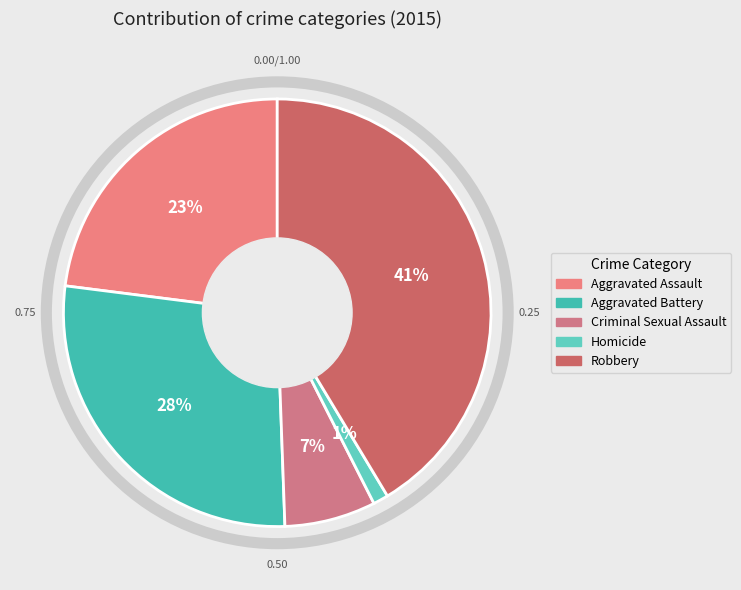

To the nearest percent, what is the combined percentage of Aggravated Assault and Homicide?

24%